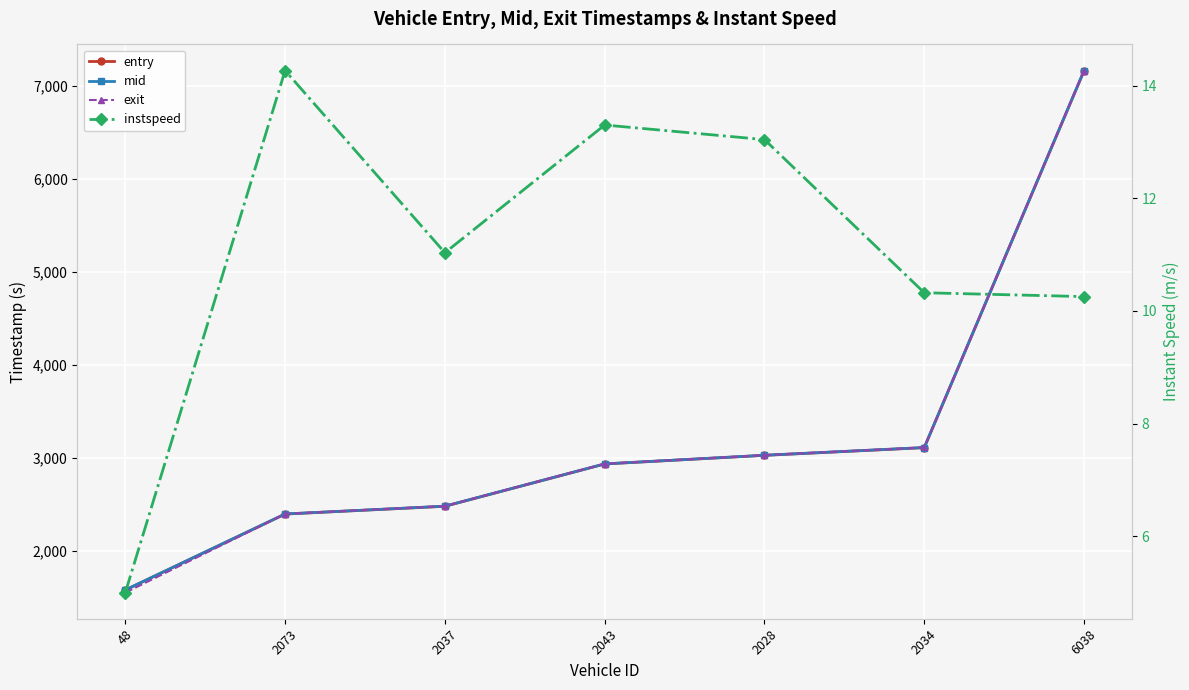

Reading right to left, what are all the values shown in this chart?

entry: 7158.8	3109.0	3026.3	2933.7	2478.8	2395.4	1578.8
mid: 7160.1	3110.2	3027.2	2934.5	2480.0	2396.2	1580.0
exit: 7161.1	3111.2	3028.0	2935.3	2481.0	2397.0	1551.1
instspeed: 10.3	10.3	13.0	13.3	11.0	14.3	5.0